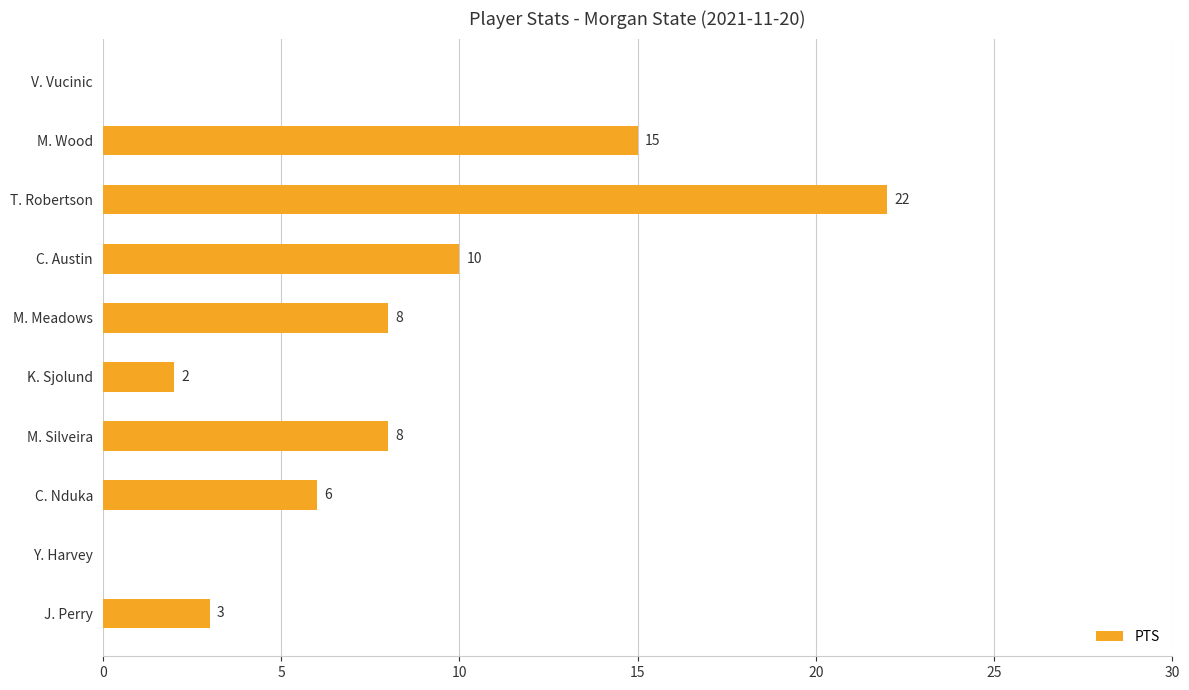

Reading top to bottom, extract all data points from this chart.

V. Vucinic=0	M. Wood=15	T. Robertson=22	C. Austin=10	M. Meadows=8	K. Sjolund=2	M. Silveira=8	C. Nduka=6	Y. Harvey=0	J. Perry=3